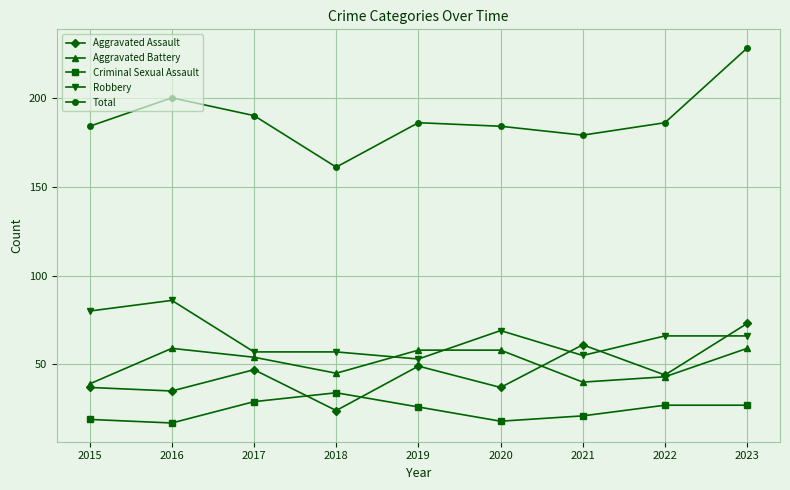

The value of Aggravated Assault at 2017 is 47. True or false?

True